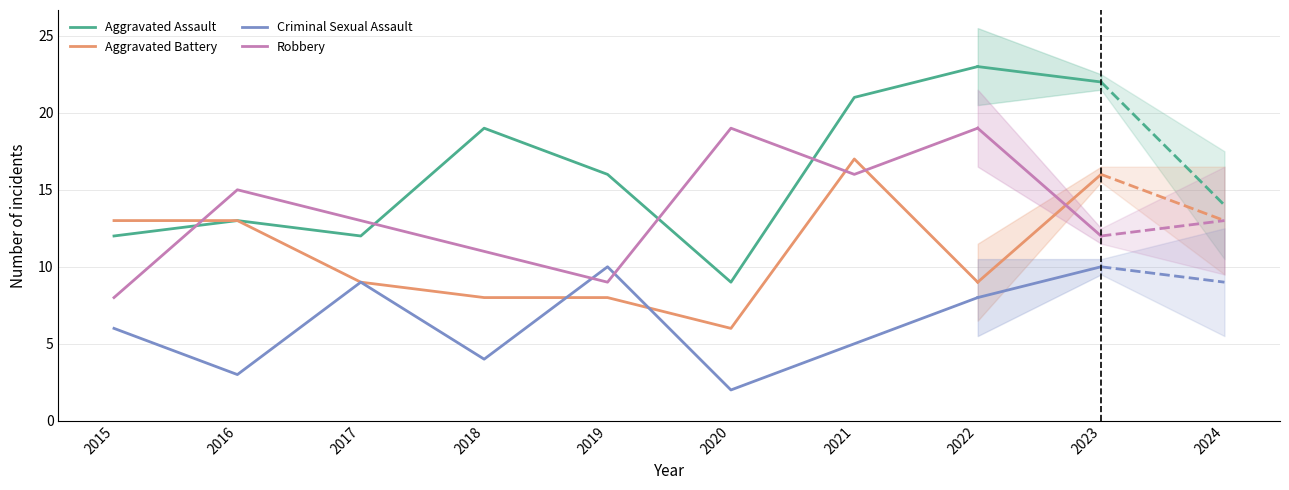

Which label corresponds to the smallest value in the chart?

2020